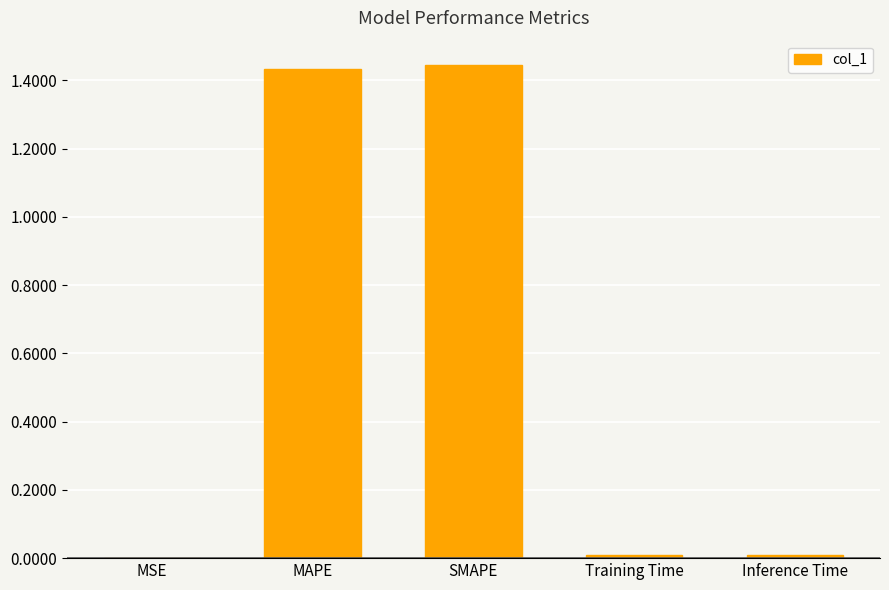

Are the bars horizontal?

No